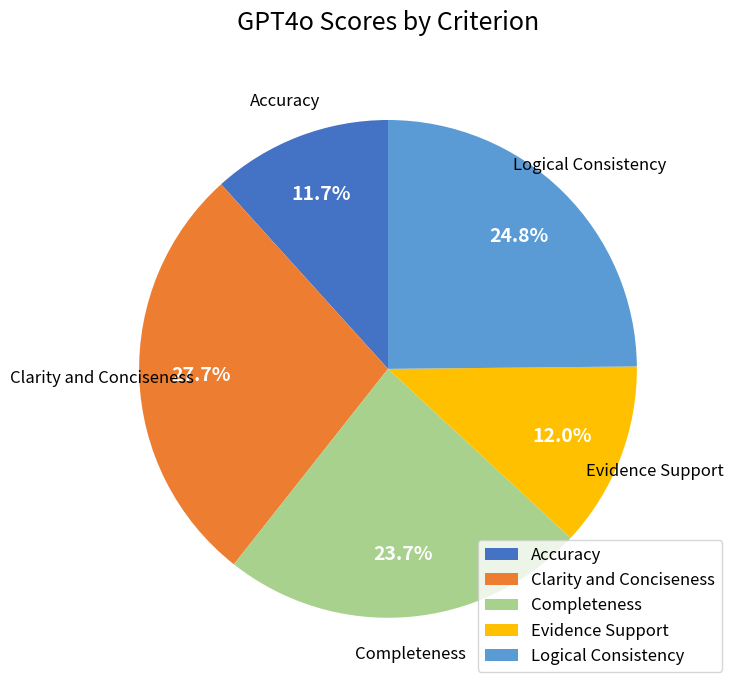

Between Completeness and Clarity and Conciseness, which is larger?

Clarity and Conciseness